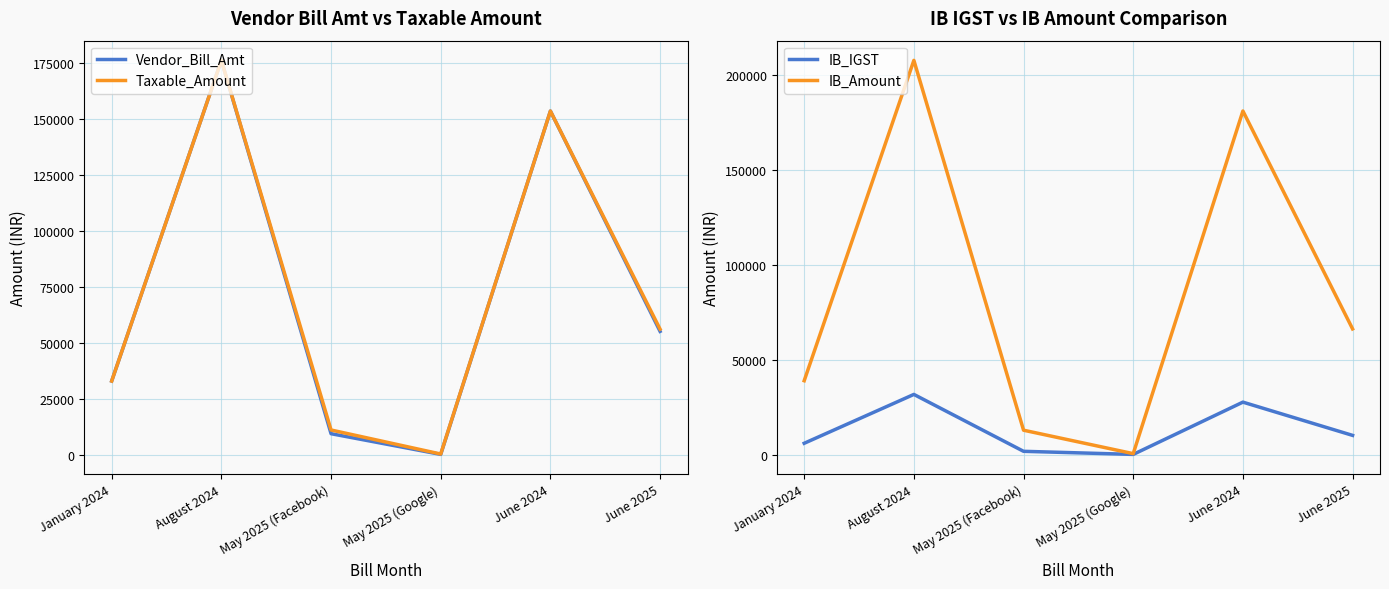

Where does the IB_Amount series first go above 66198?

August 2024